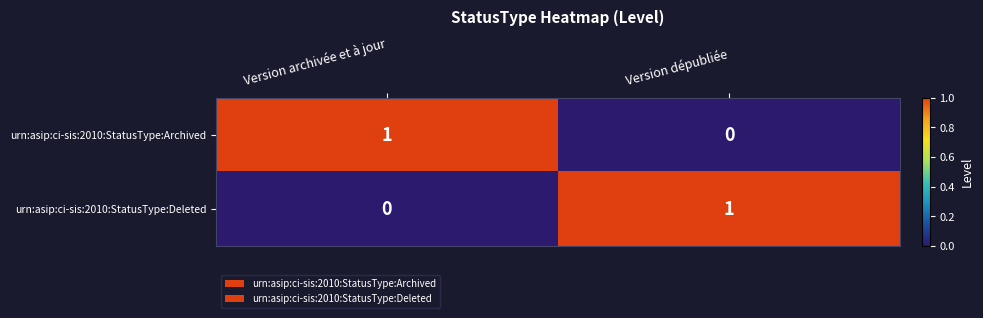

The value of urn:asip:ci-sis:2010:StatusType:Archived at Version dépubliée is -1. True or false?

False